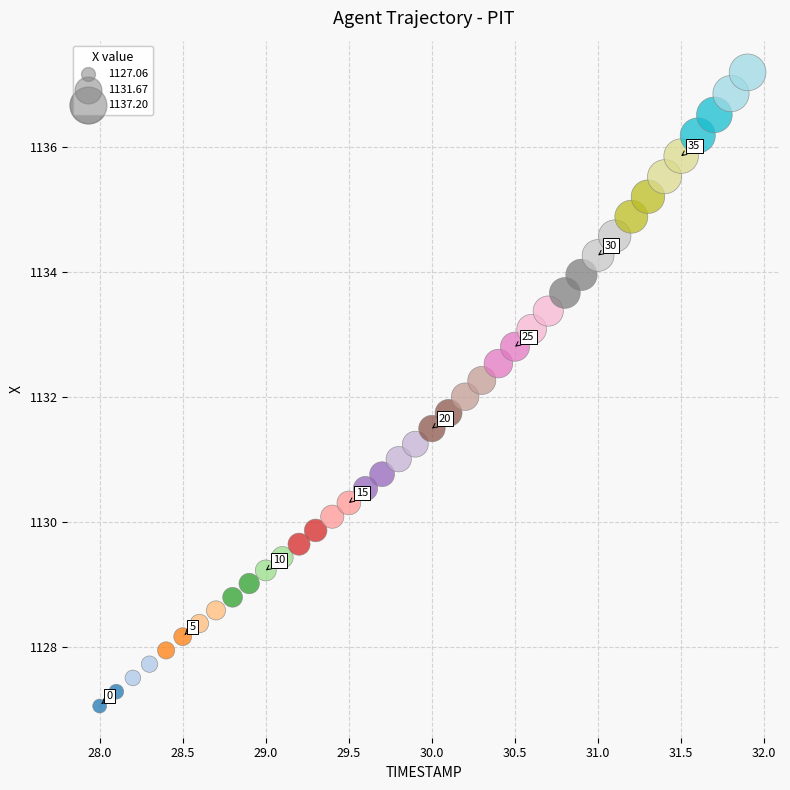

What is the range of X values (max minus min)?

3.9